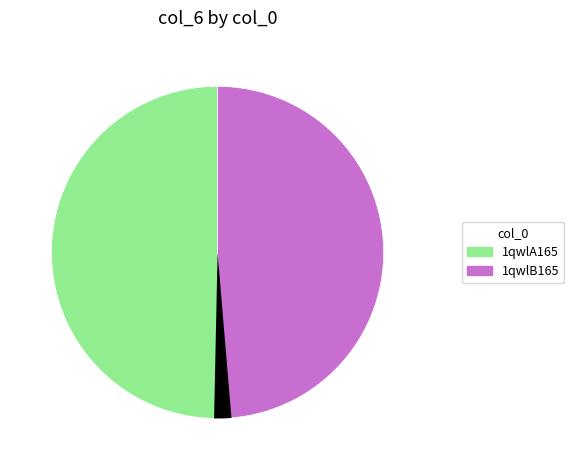

Is there any slice that represents more than half of the pie?

No